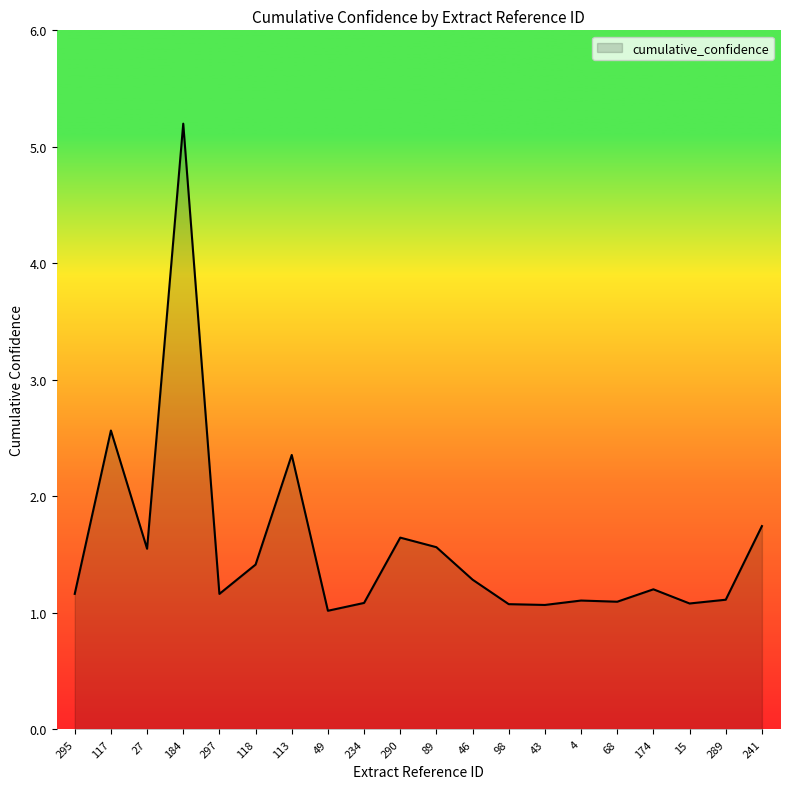

What position from the right is 241?

1